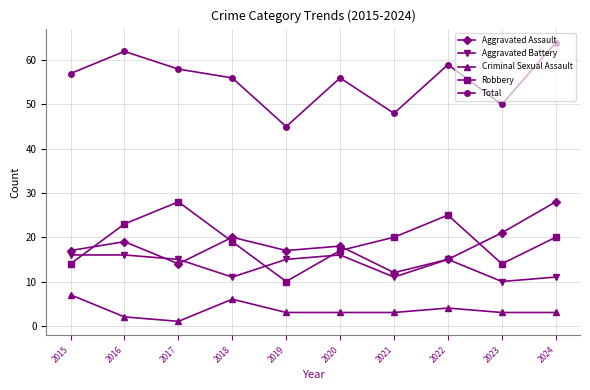

Count the number of data series in this chart.

5